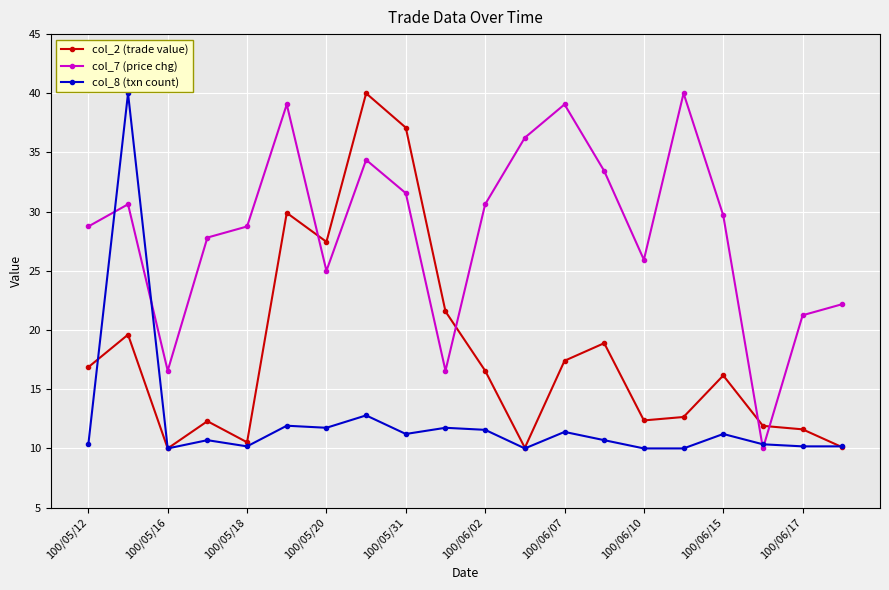

List the series in order of their overall mean, lowest first.

col_8 (txn count), col_2 (trade value), col_7 (price chg)